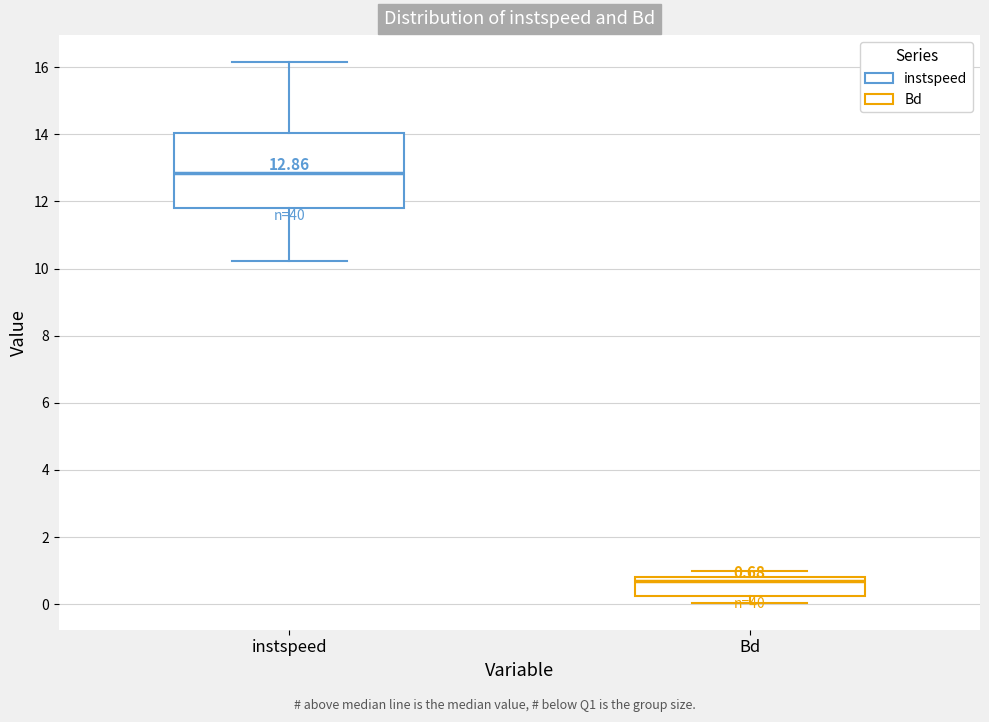

Which box has the lowest median line?

Bd